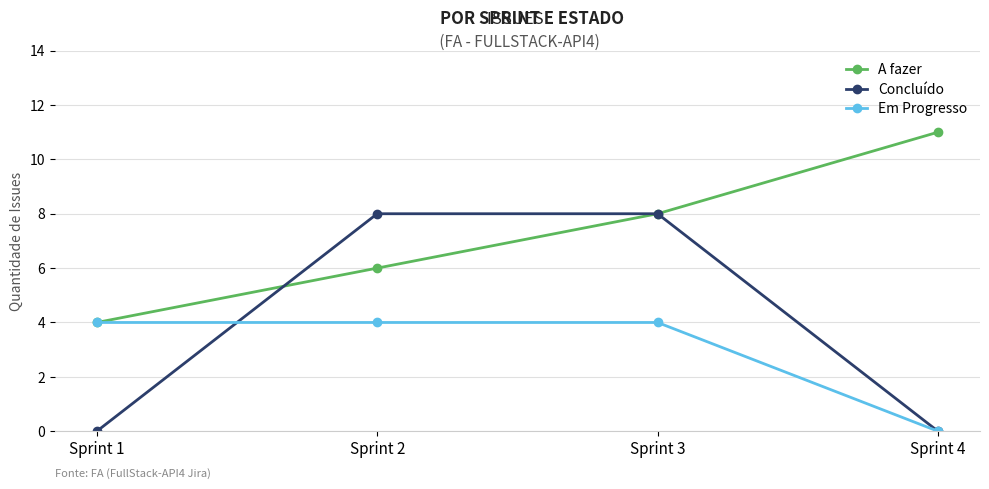

Does the chart have visible grid lines?

Yes